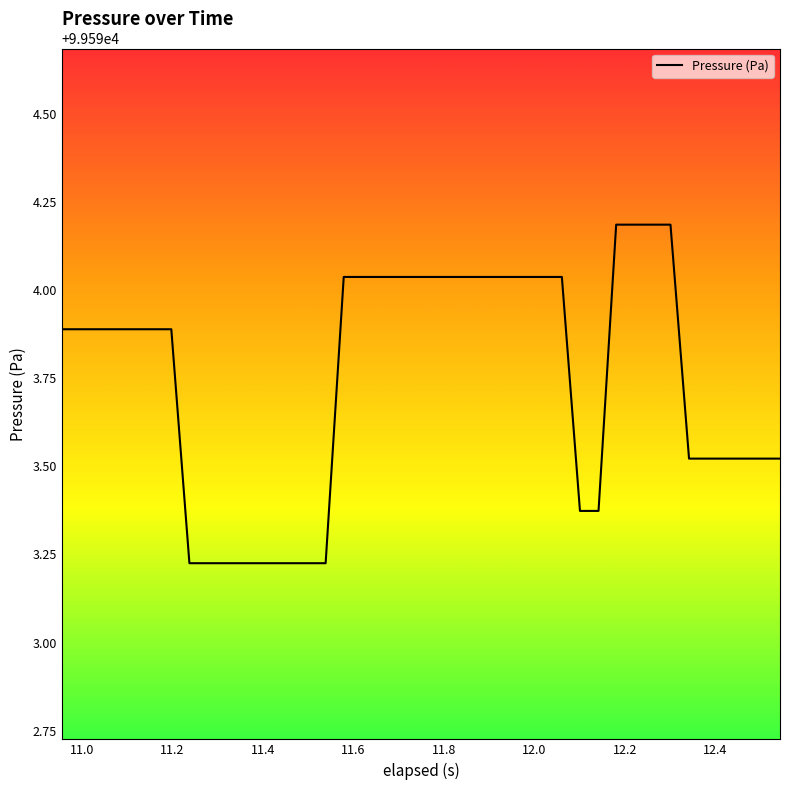

What is the maximum value shown in the chart?

99594.2